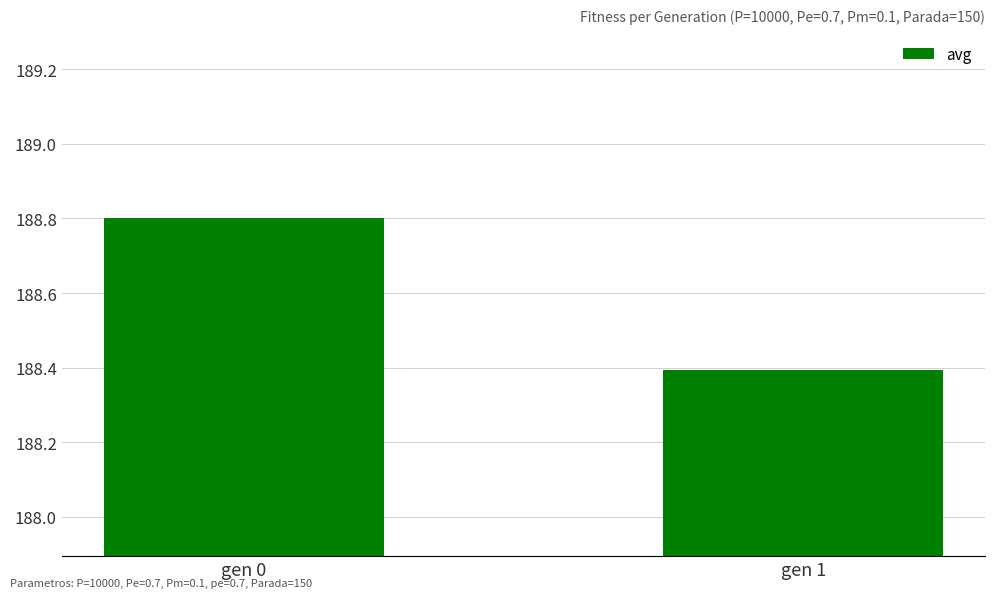

The value at gen 1 is 121.7. True or false?

False